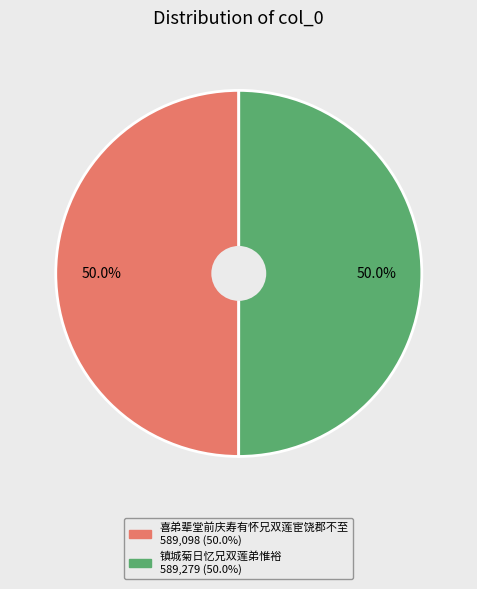

To the nearest percent, what portion does 喜弟辈堂前庆寿有怀兄双莲宦饶郡不至 represent?

50%